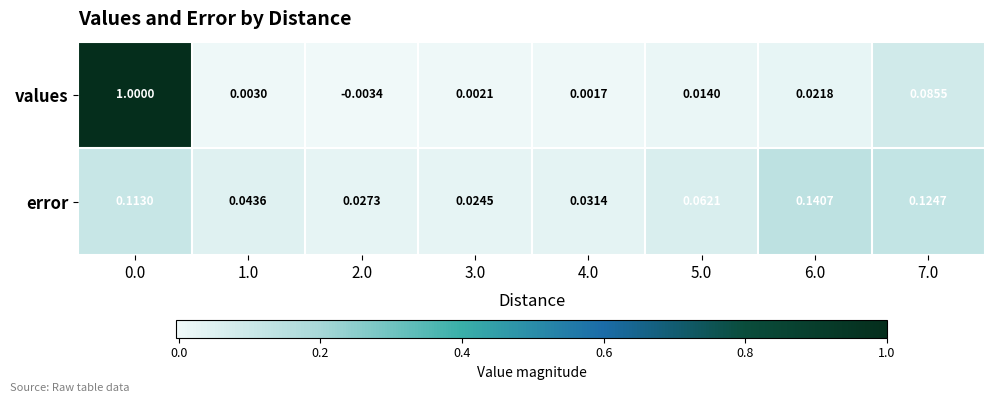

Between 2.0 and 5.0, which series saw the biggest shift?

error